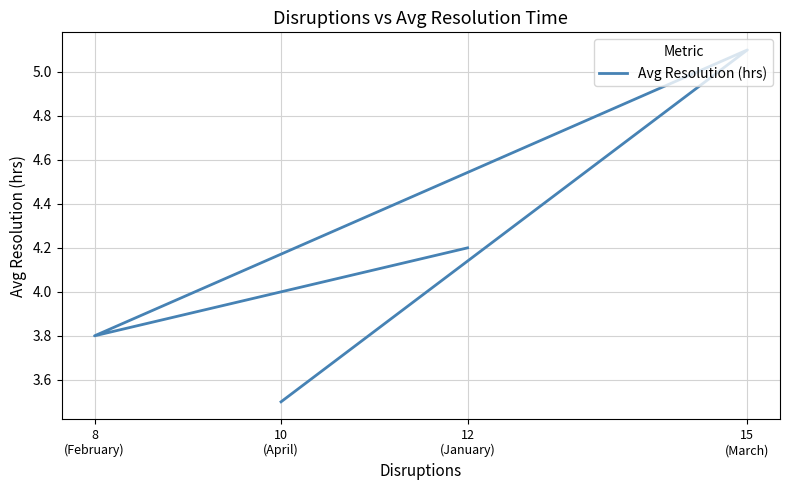

Rank the categories by value from highest to lowest.

15
(March), 12
(January), 8
(February), 10
(April)